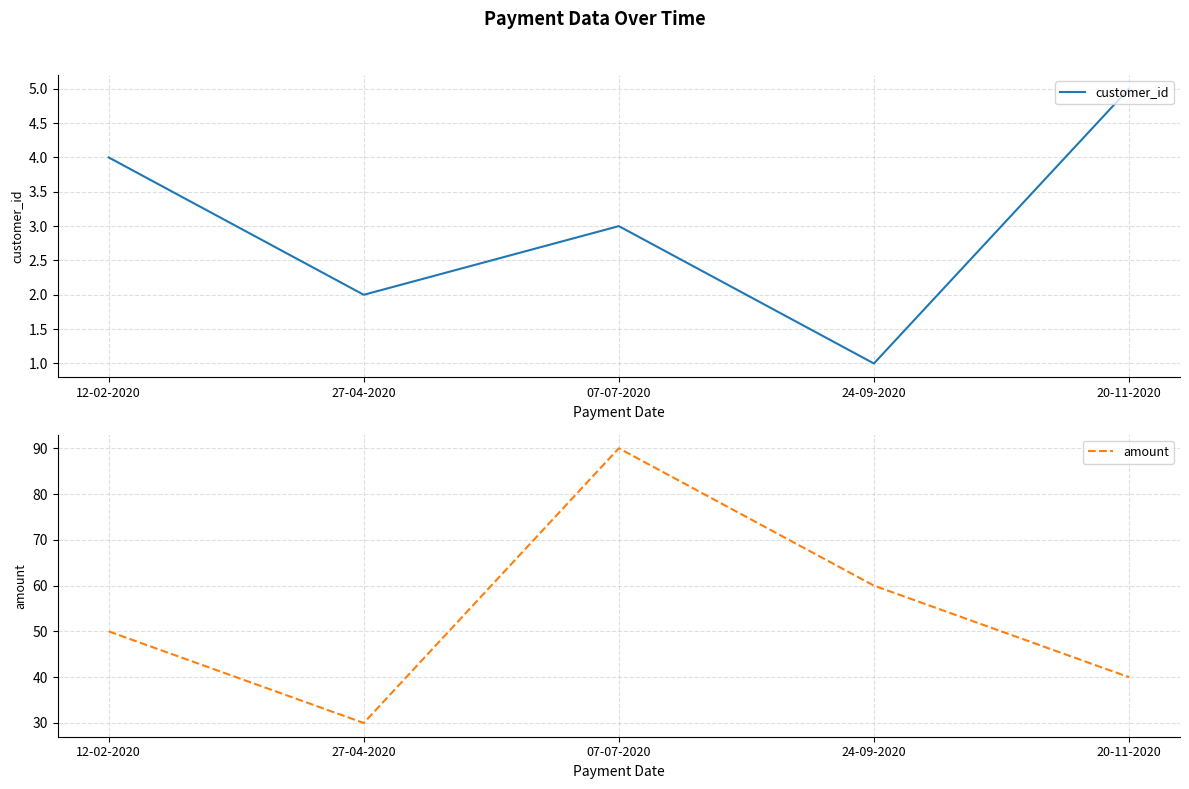

True or false: customer_id and amount intersect in this chart.

False